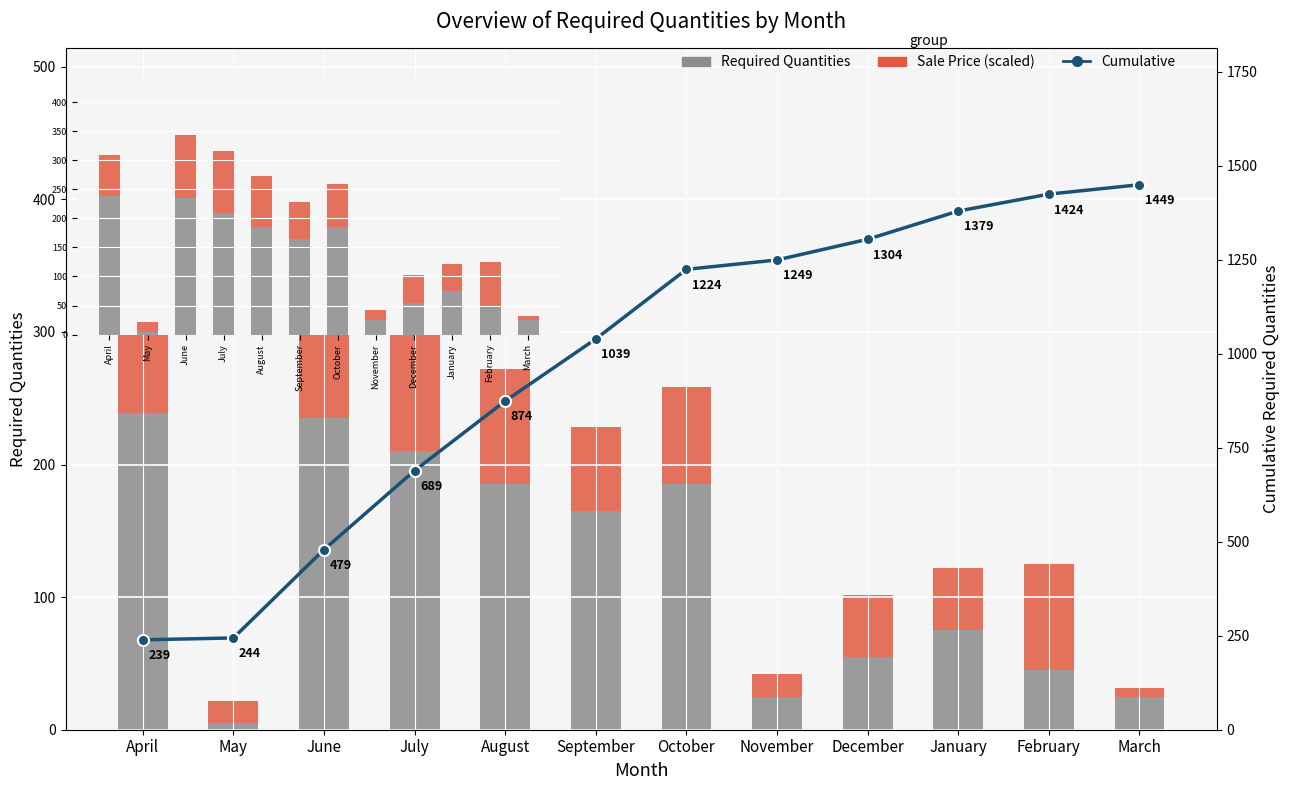

Which series changed the most between August and February?

Cumulative Quantities